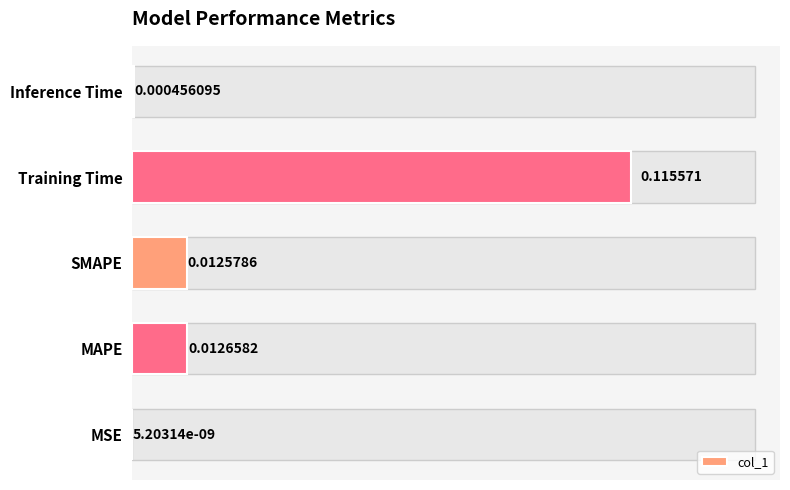

Which category has the highest value across all series?

Training Time